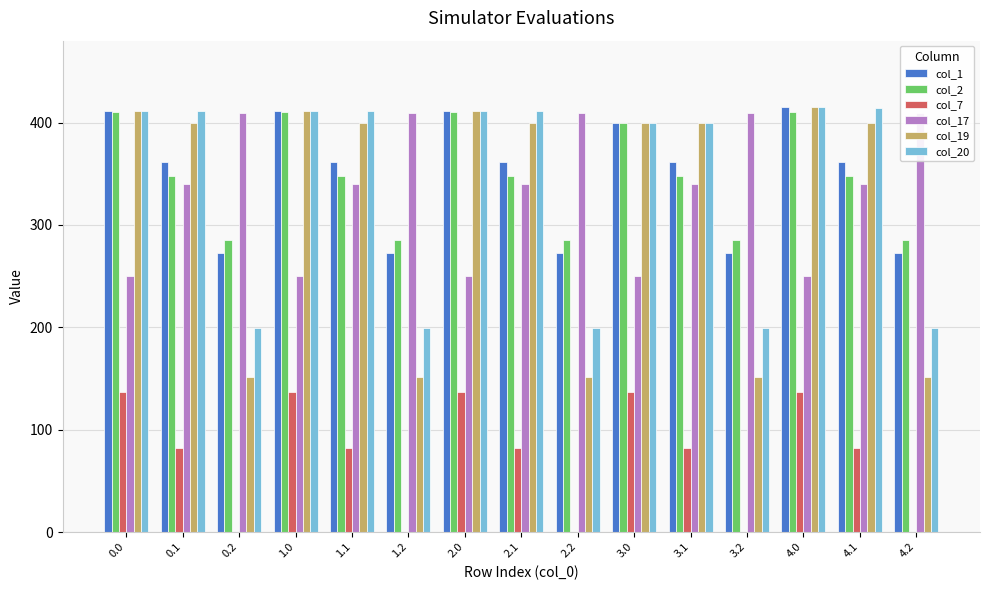

What is the maximum value for col_1?

415.0